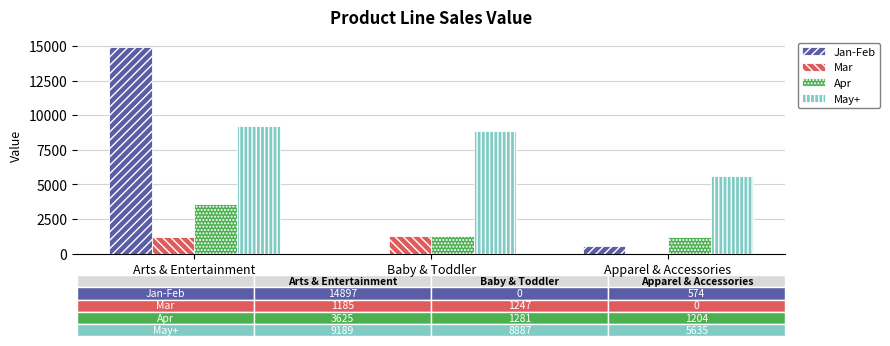

True or false: Mar has a value of -635 at Apparel & Accessories.

False